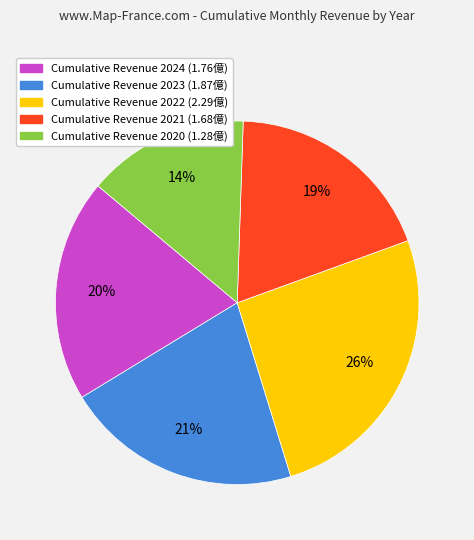

Does any single category account for the majority?

No